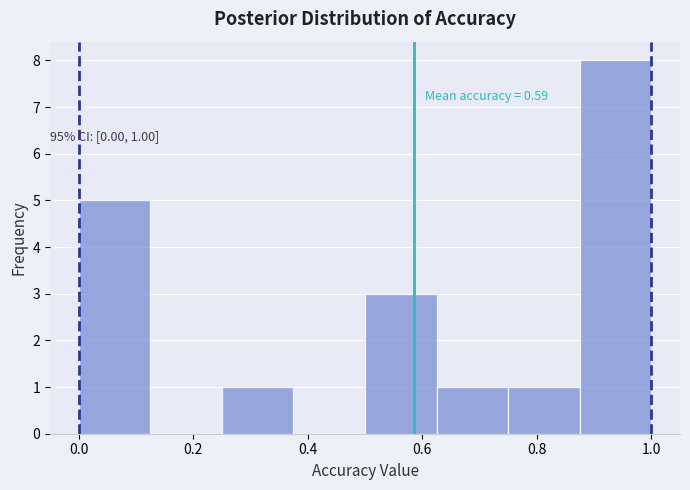

Over which range of the x-axis is the bar tallest?

0.875 to 1.000